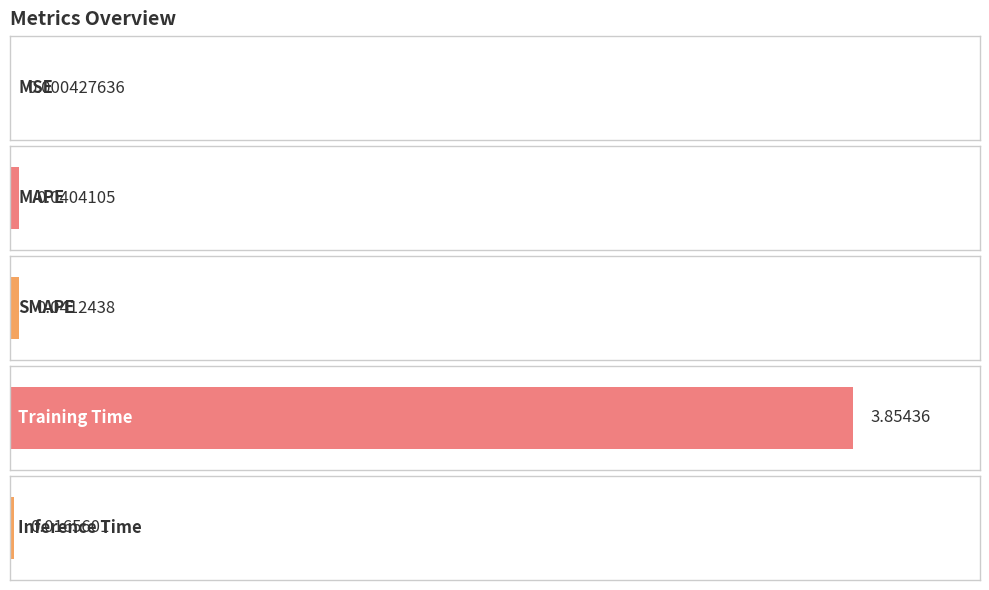

Which has a higher value, SMAPE or MAPE?

SMAPE